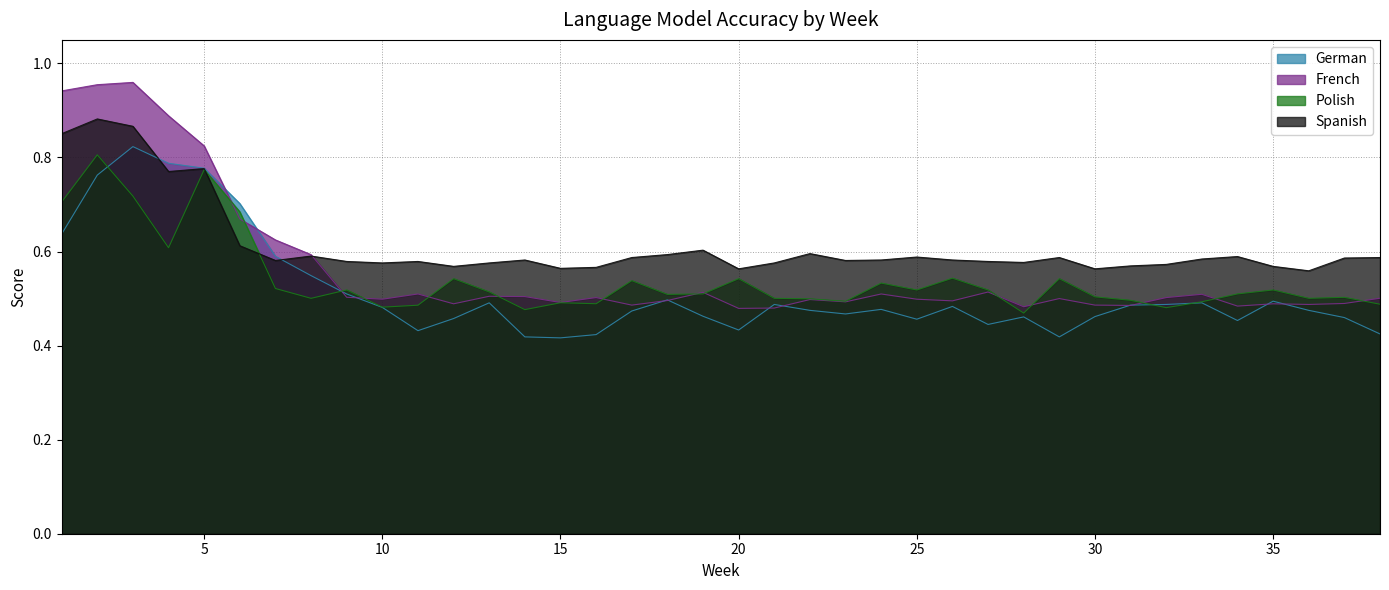

Rank the categories by German value from highest to lowest.

3, 4, 5, 2, 6, 1, 7, 8, 9, 18, 35, 13, 33, 21, 32, 31, 26, 10, 24, 22, 36, 17, 23, 19, 30, 28, 37, 12, 25, 34, 27, 20, 11, 38, 16, 14, 29, 15